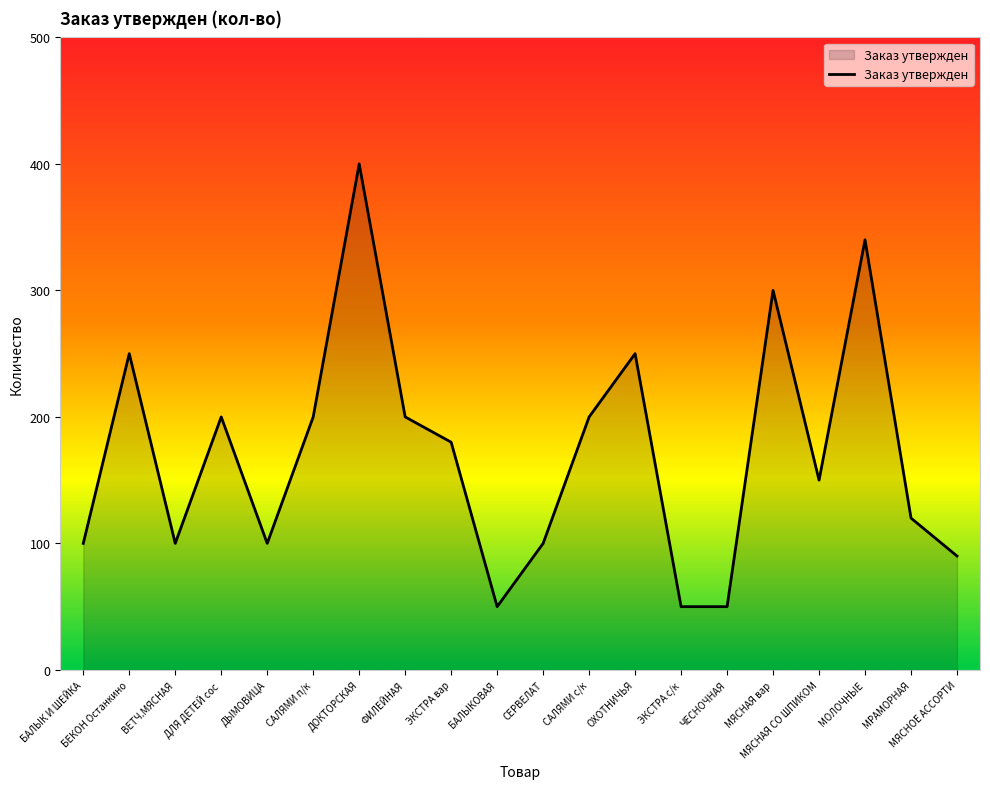

What is the minimum value shown in the chart?

50